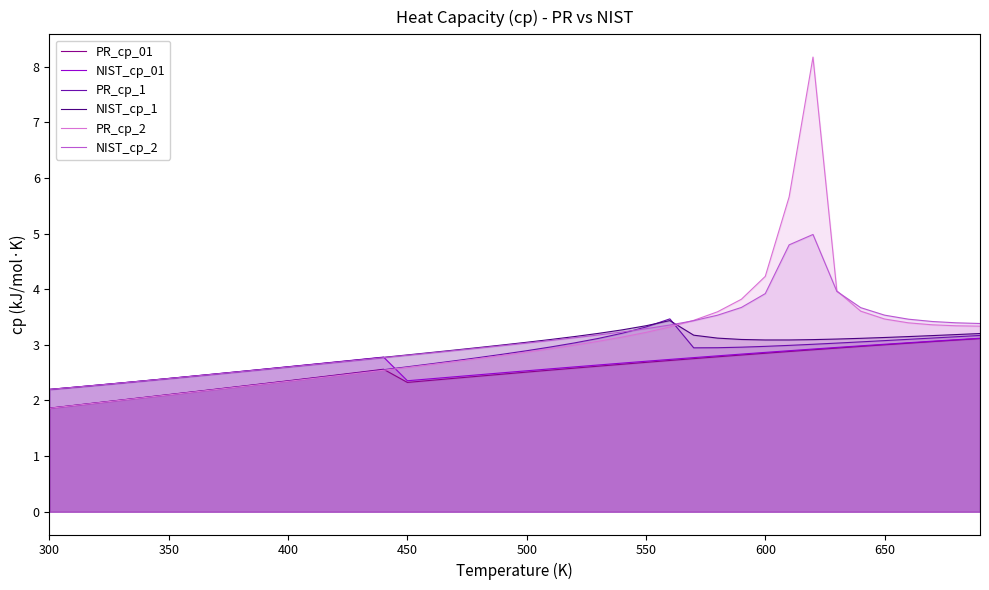

True or false: PR_cp_01 has a value of 2.7 at 550.

True